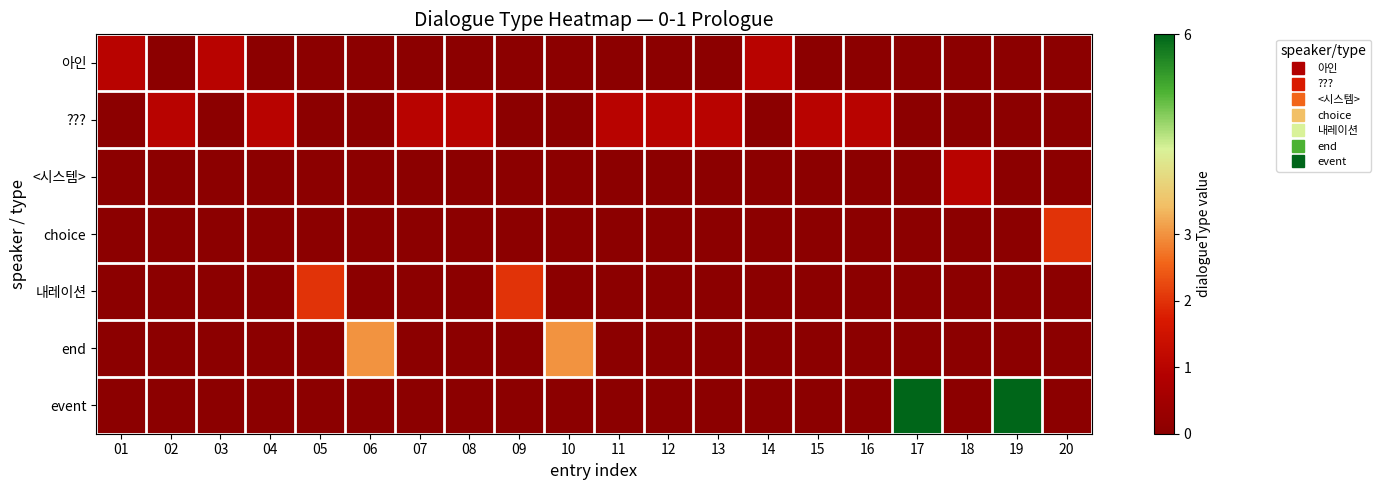

Rank the series by their maximum value, from lowest to highest.

아인, ???, <시스템>, choice, 내레이션, end, event